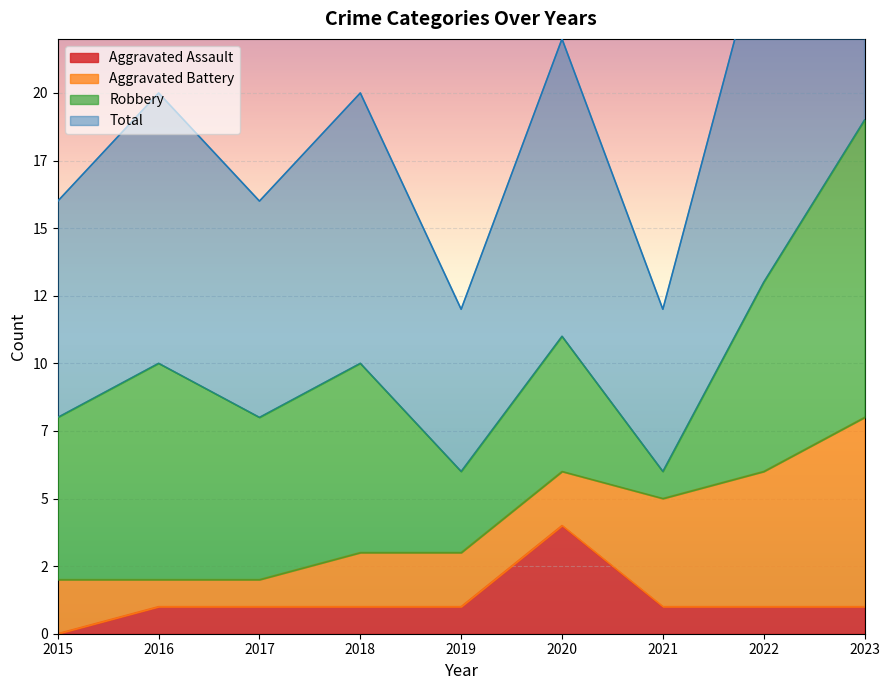

True or false: Aggravated Assault has a value of 1 at 2018.

True